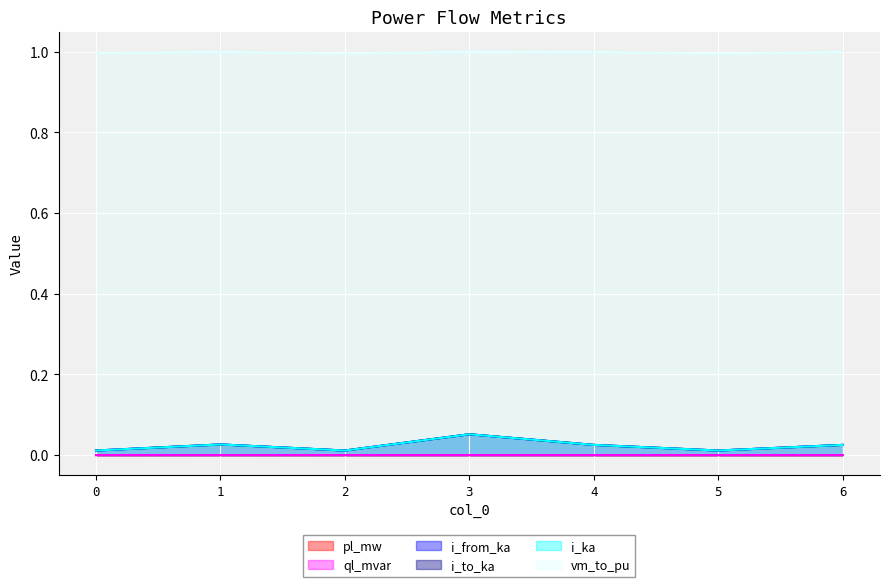

What is the spread (max minus min) of values at 5?

1.0